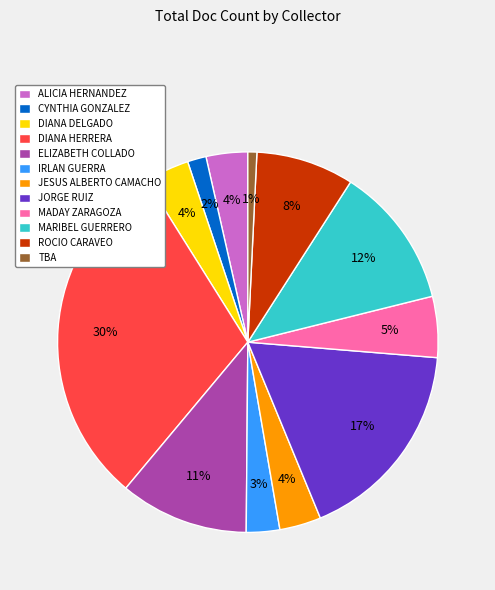

What percentage is the IRLAN GUERRA slice, to the nearest percent?

3%